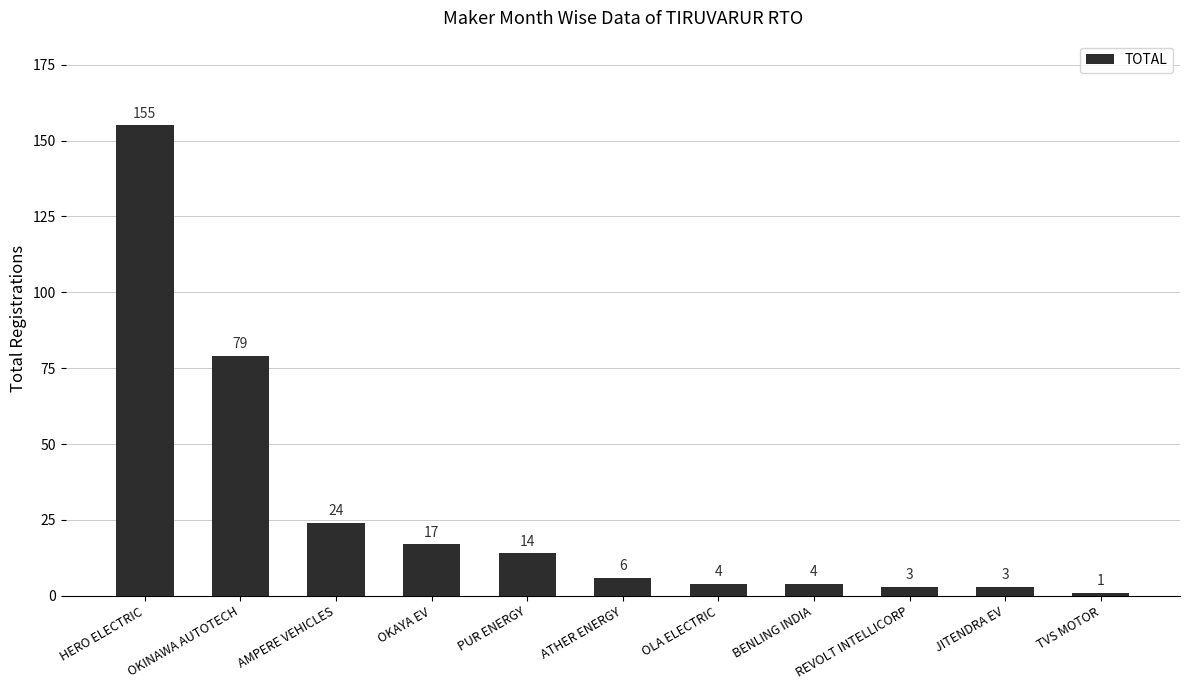

Which category has the lowest value across all series?

TVS MOTOR